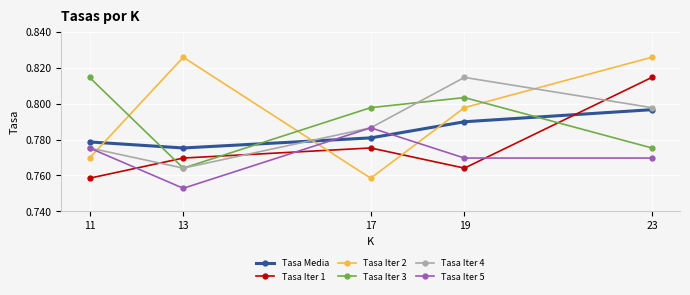

Which series has the widest spread of values?

Tasa Iter 2